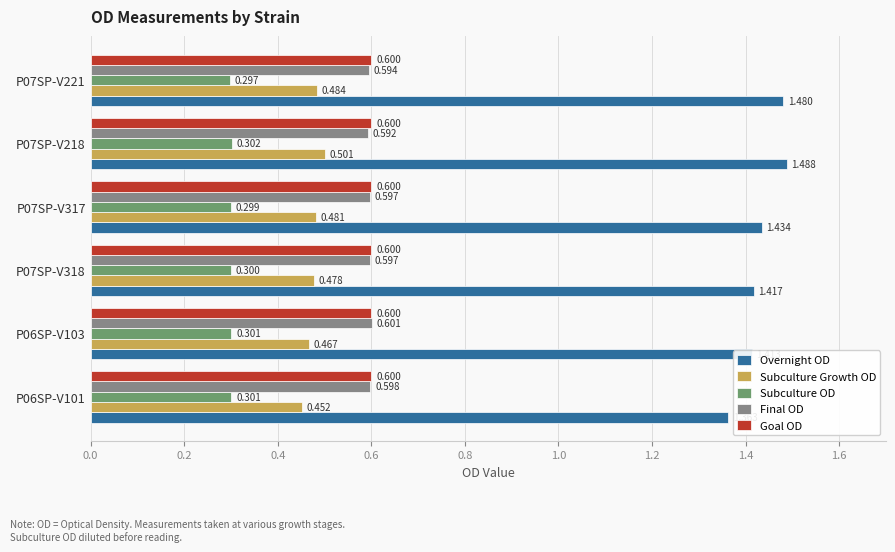

Rank the series by their maximum value, from lowest to highest.

Subculture OD, Subculture Growth OD, Goal OD, Final OD, Overnight OD